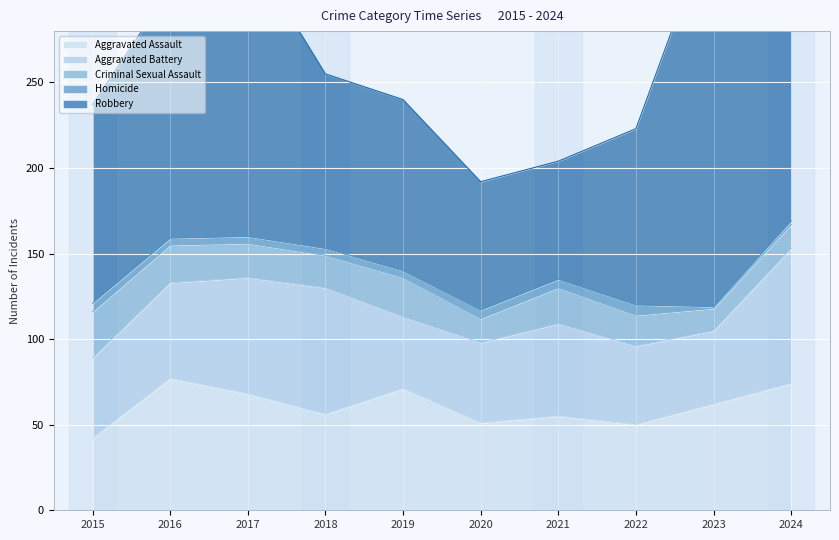

The value of Criminal Sexual Assault at 2018 is 19. True or false?

True